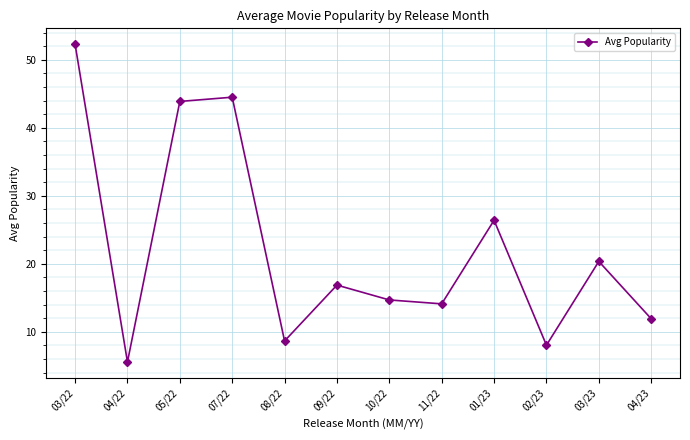

What is the average value?

22.3